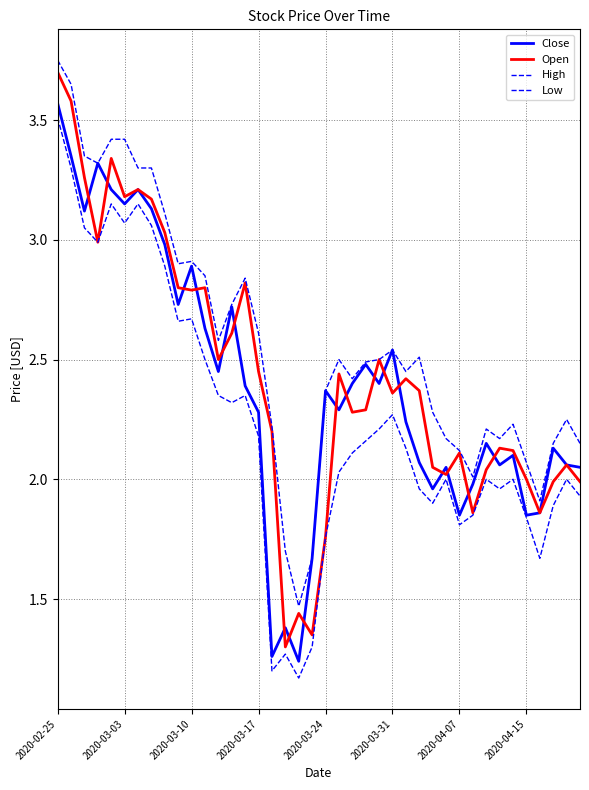

Does the chart have visible grid lines?

Yes